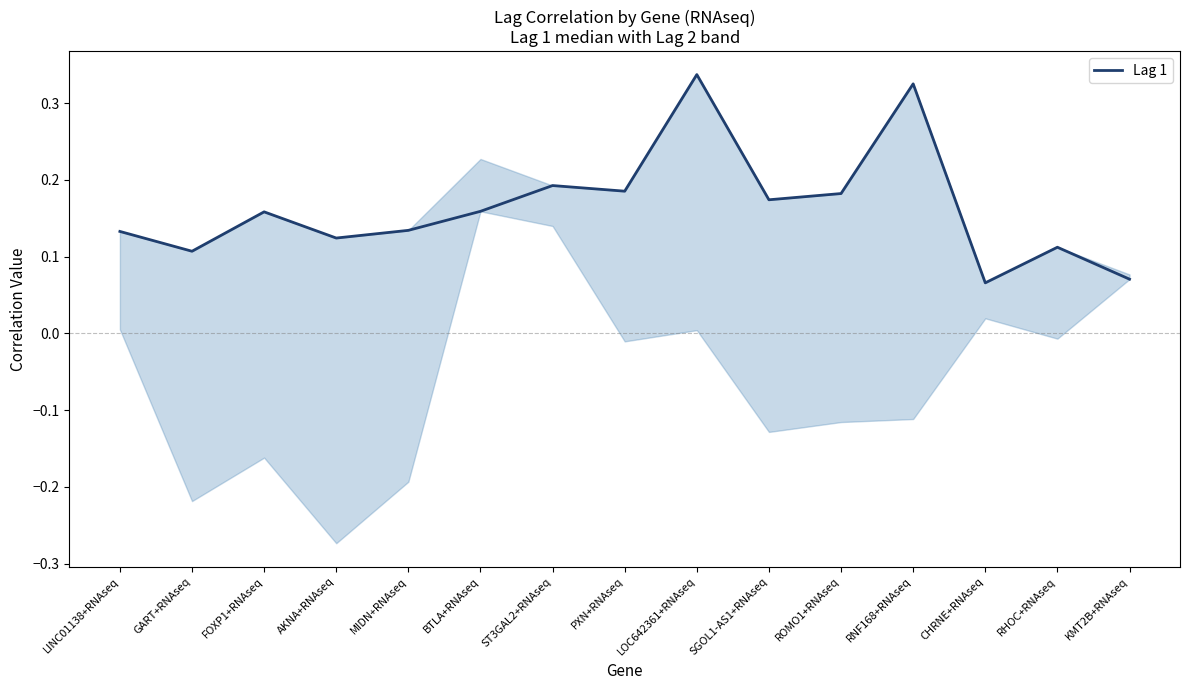

Does the chart display data point markers on the line(s)?

No